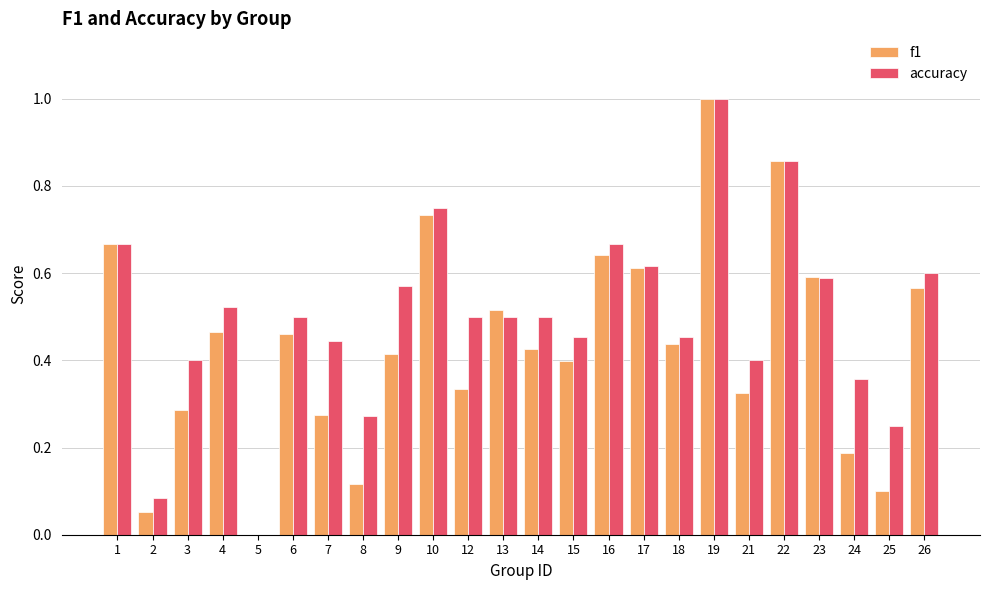

What is the sum of all f1 values?

10.5